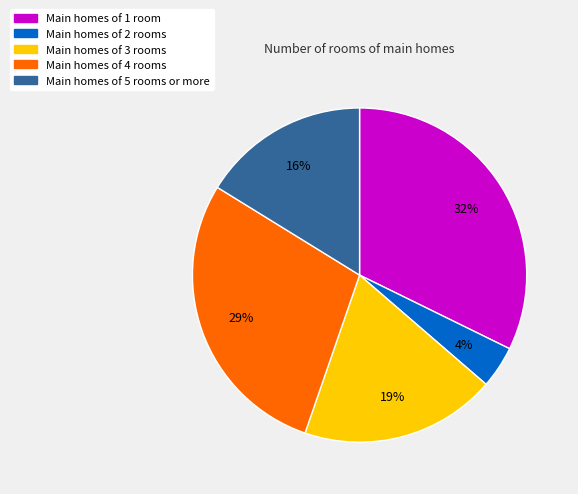

Does Main homes of 4 rooms account for over 50% of the chart?

No